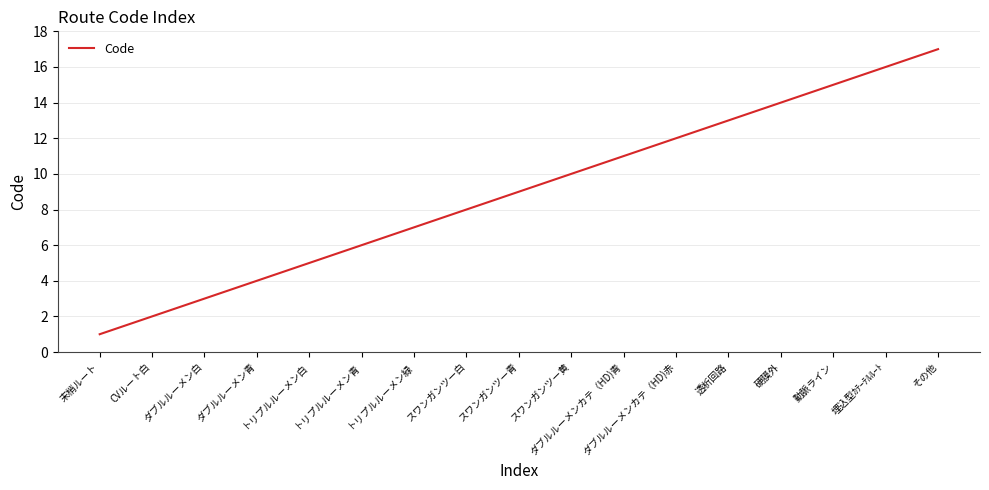

Count the number of categories in the chart.

17